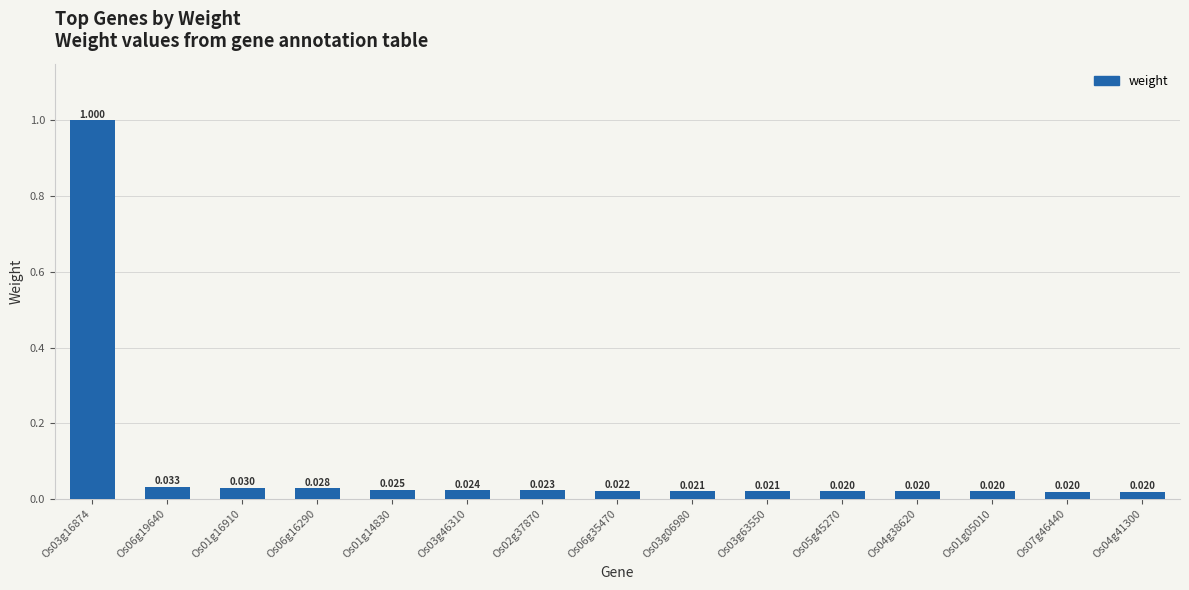

How many series are shown in this chart?

1